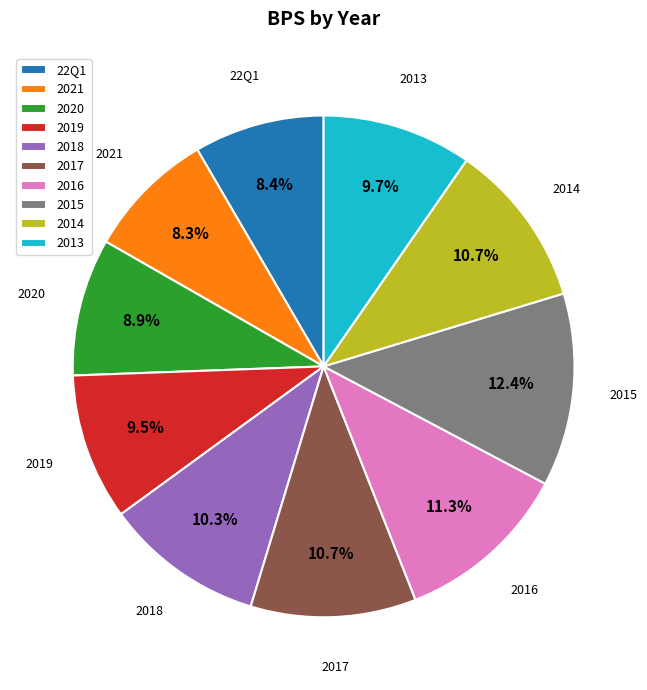

Which has a higher value, 2016 or 2013?

2016